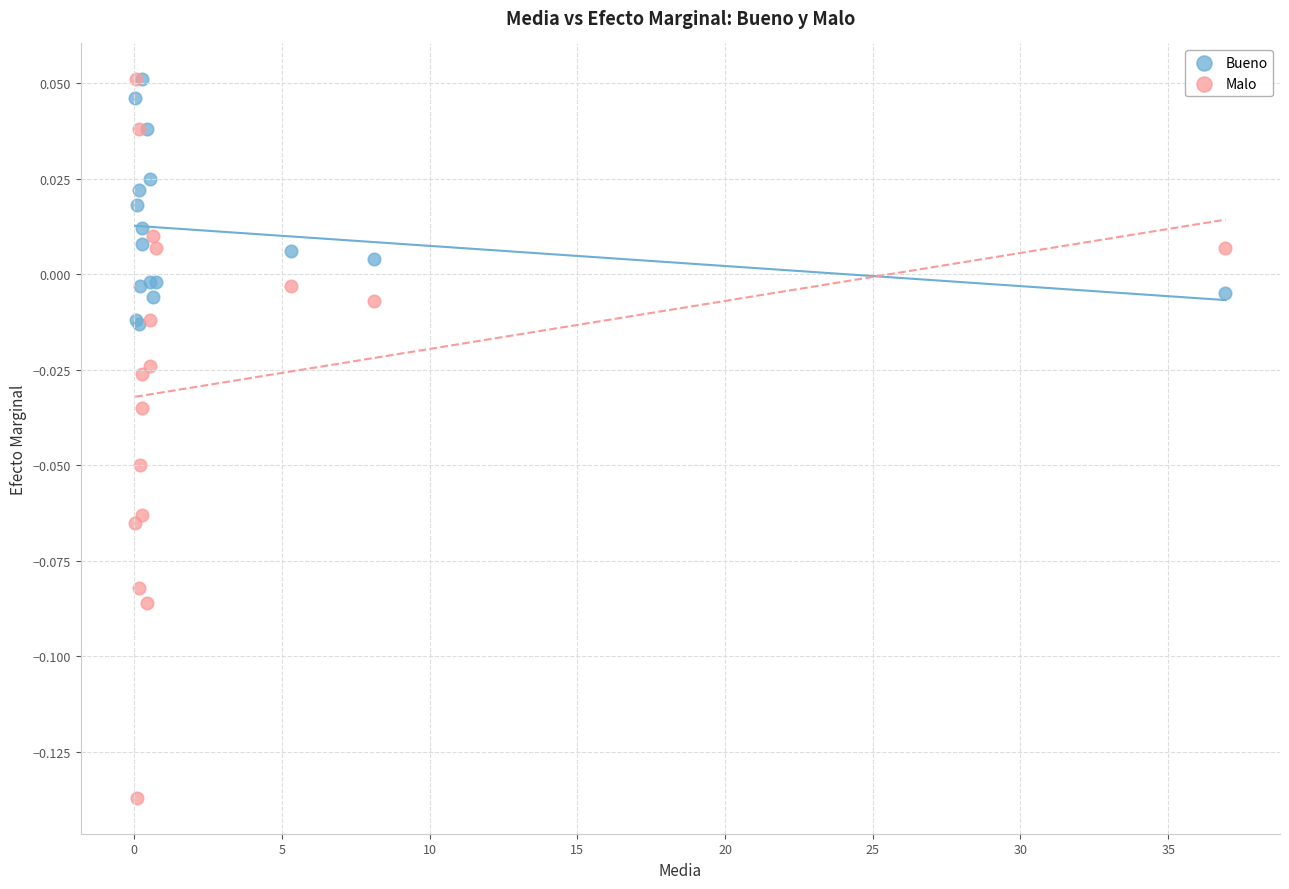

What are all the series names shown in the legend?

Bueno, Malo